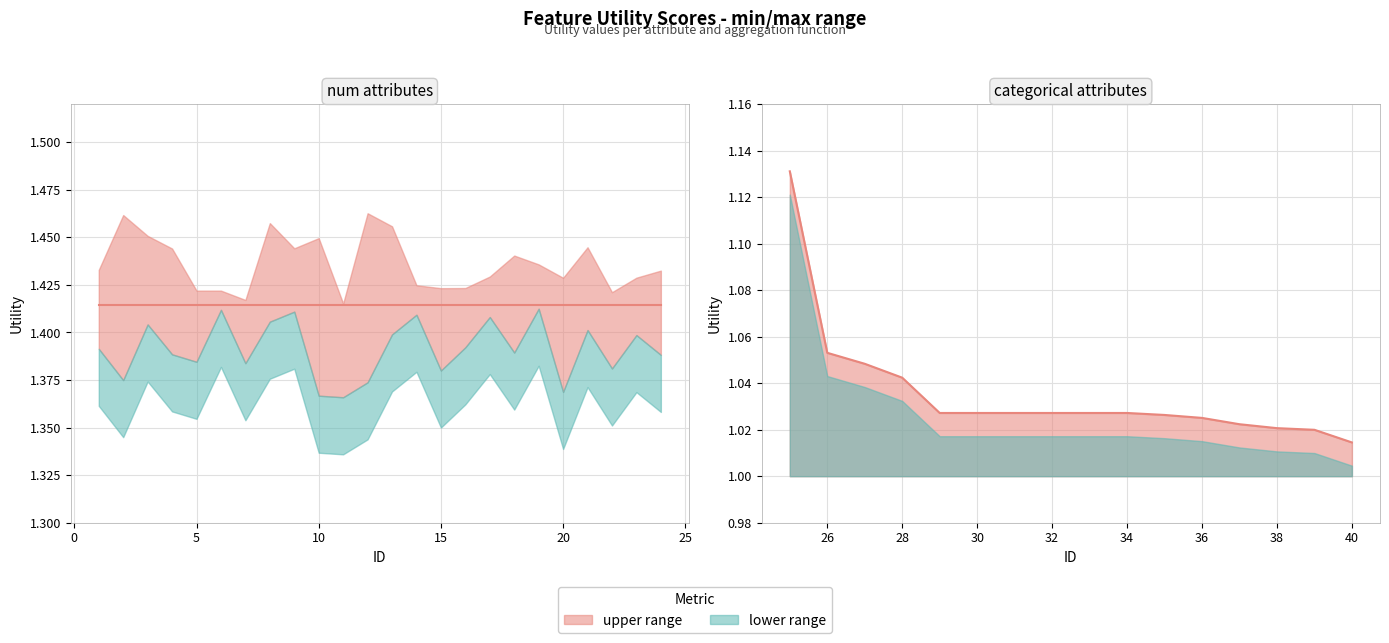

What is the sum of all values?

16.6